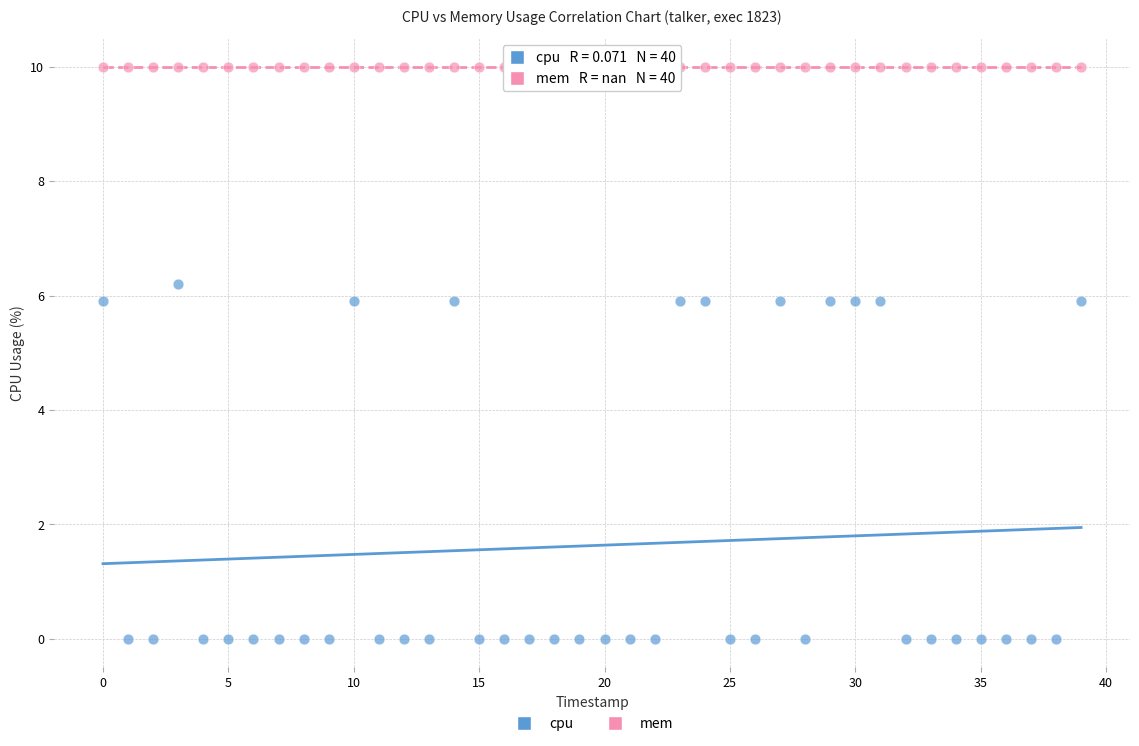

Which series contains the lowest Y value?

cpu